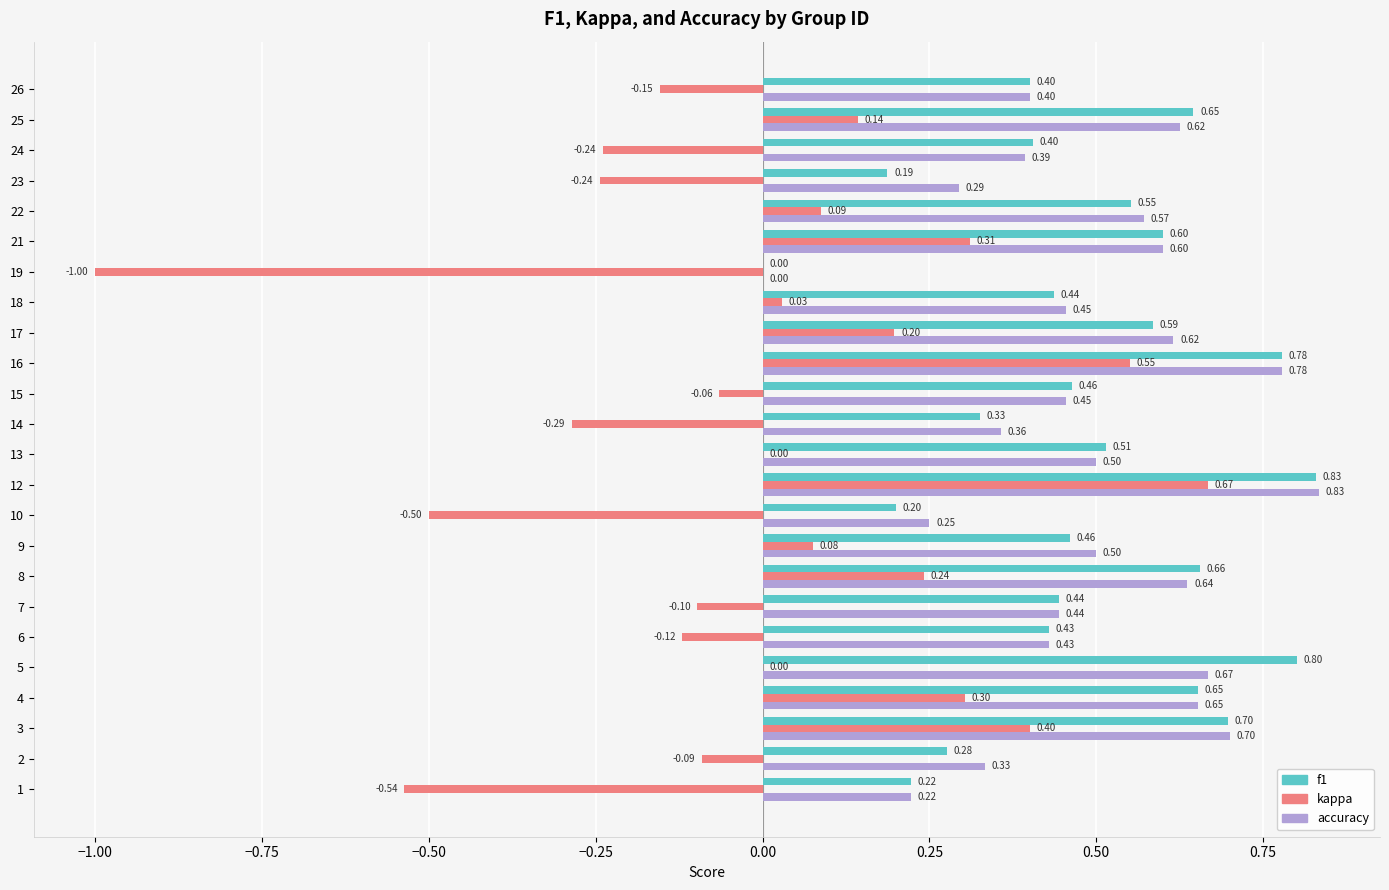

What is the sum of the kappa values at 4 and 18?

0.3